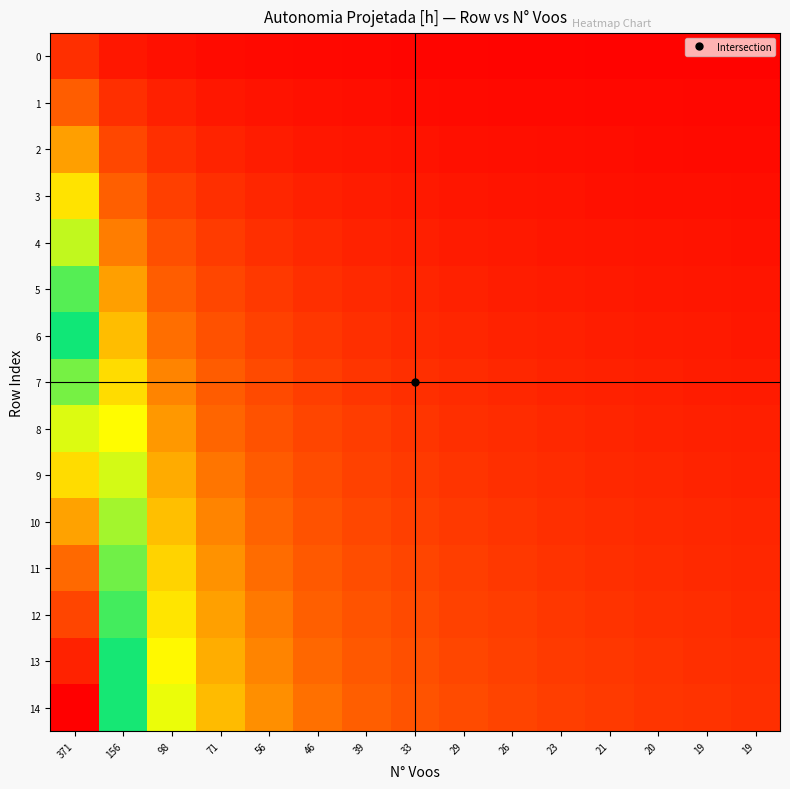

At how many categories does at least one series exceed 7?

1